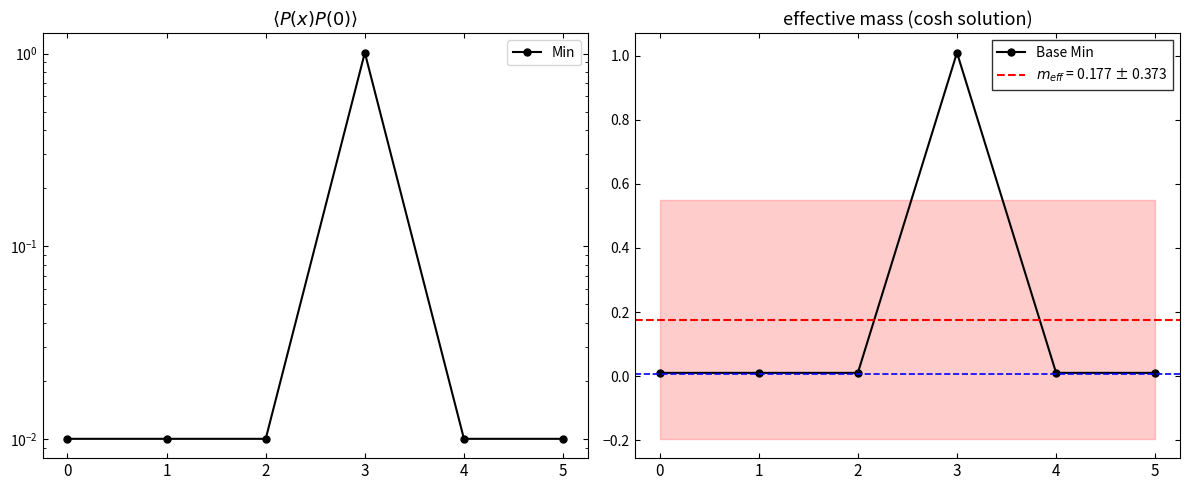

Reading left to right, extract all data points from this chart.

Min: 0=0.0	1=0.0	2=0.0	3=1.0	4=0.0	5=0.0
Base Min: 0=0.0	1=0.0	2=0.0	3=1.0	4=0.0	5=0.0